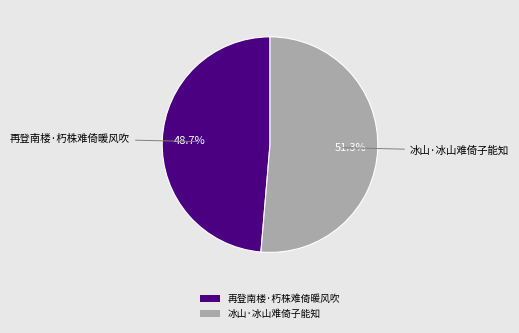

Which slice is the smallest?

再登南楼·朽株难倚暖风吹